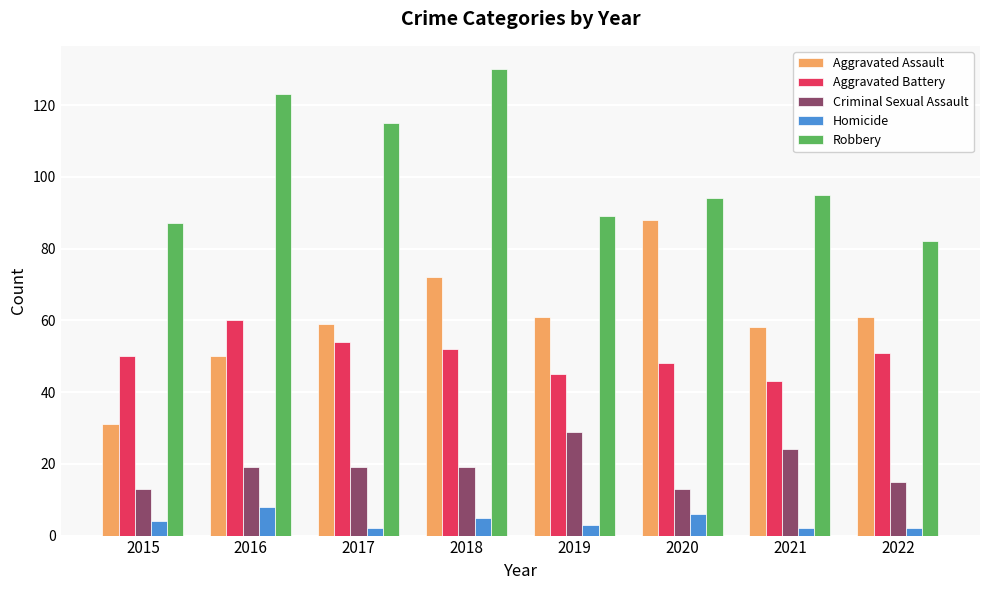

What is the spread (max minus min) of values at 2019?

86